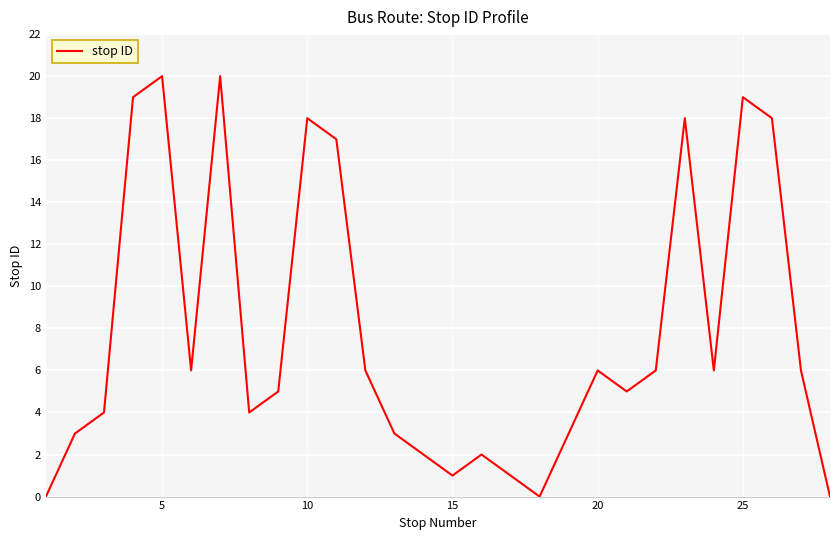

What is the maximum value shown in the chart?

20